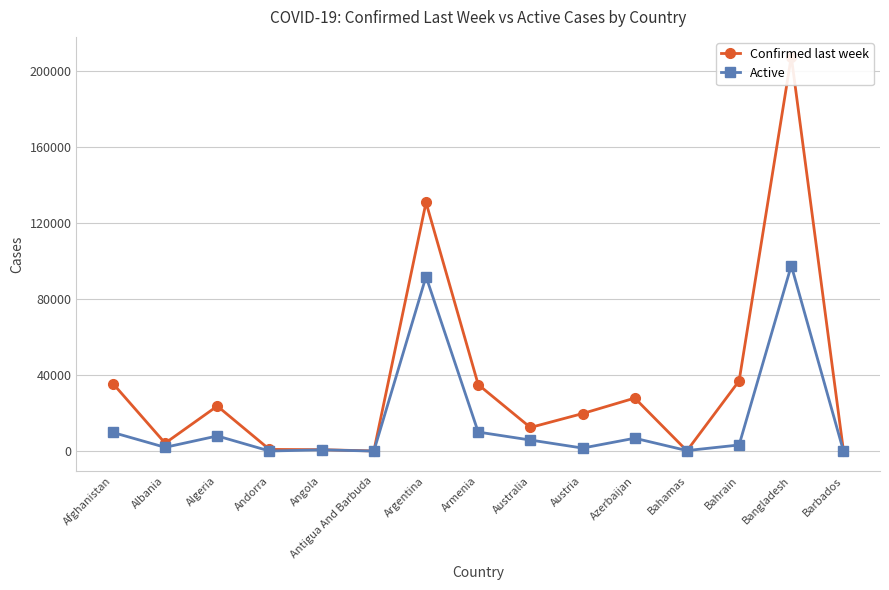

What is the sum of all Active values?

237595